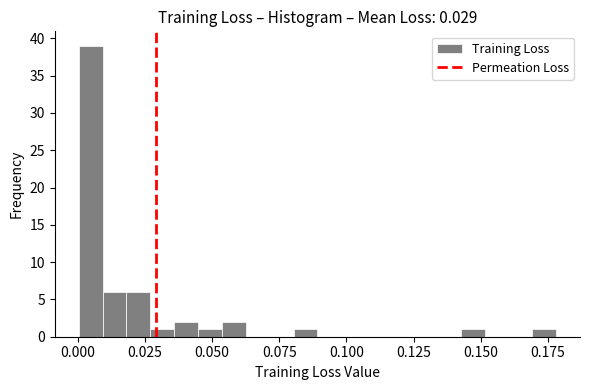

Read against the x-axis, roughly where is the centre of the tallest bar?

0.005